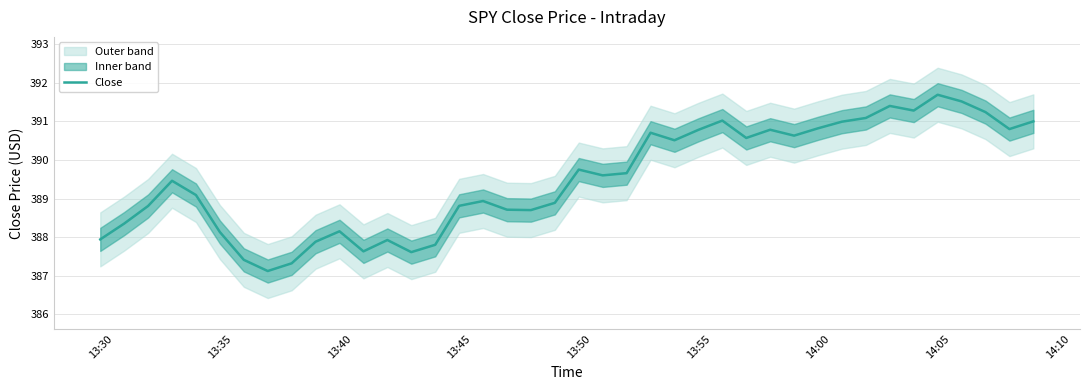

How many interior local peaks (higher than both neighbors) does the data have?

10